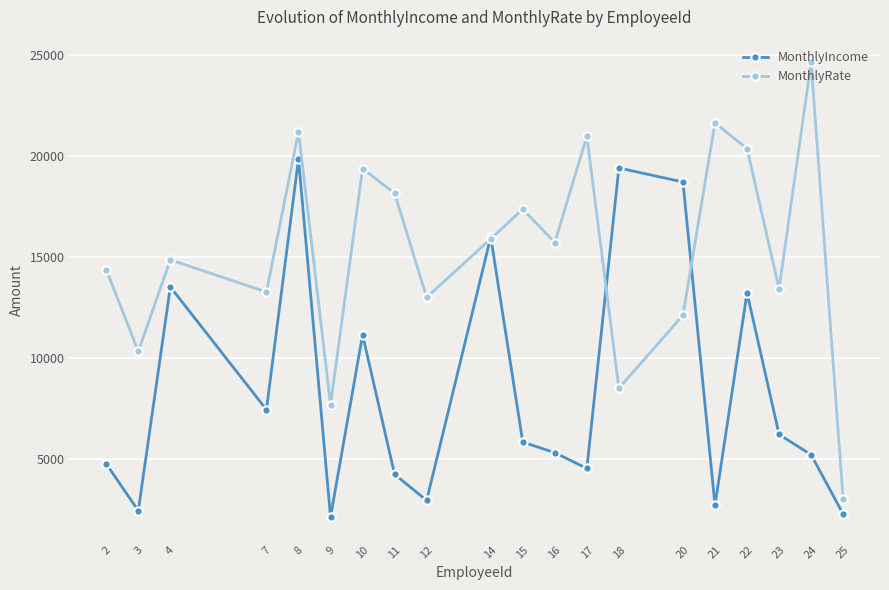

What is the difference between the MonthlyIncome values at 15 and 8?

14004